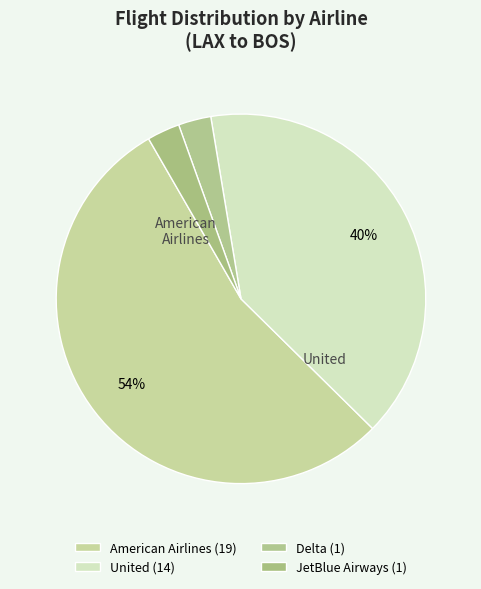

How many segments does this pie chart have?

4